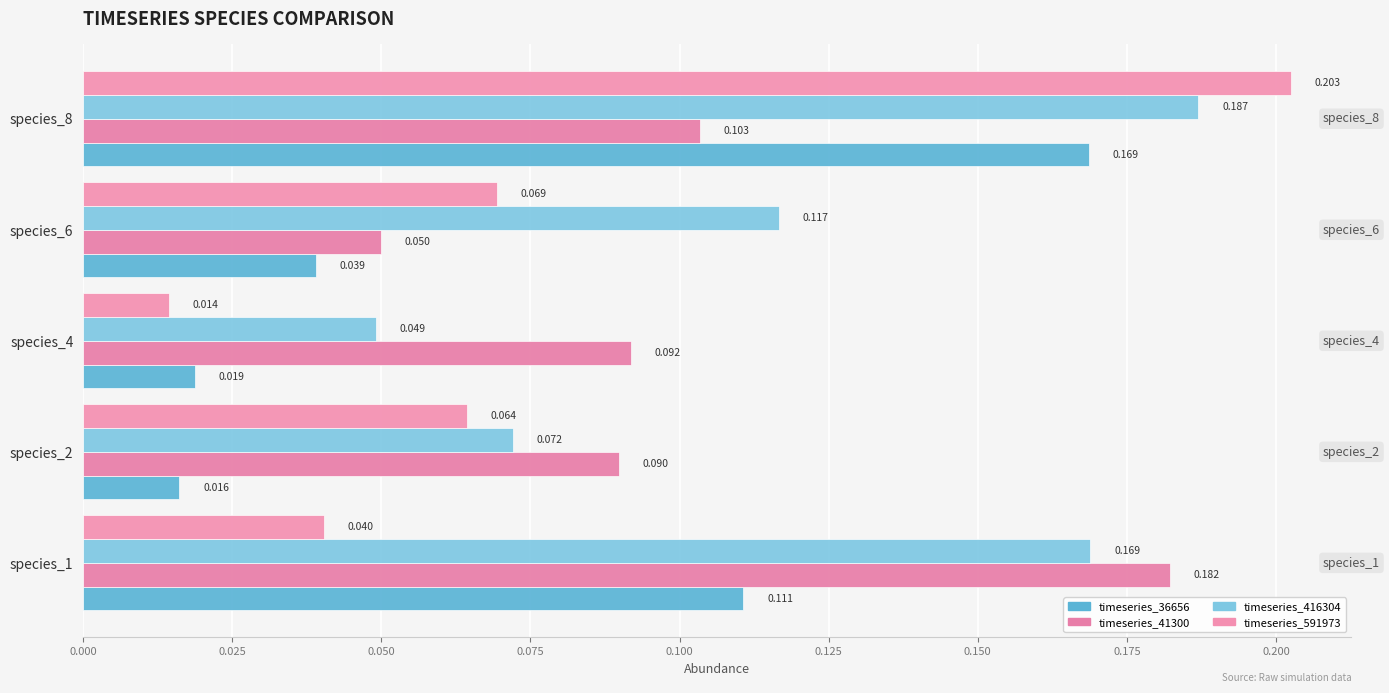

What are all the series names shown in the legend?

timeseries_36656, timeseries_41300, timeseries_416304, timeseries_591973